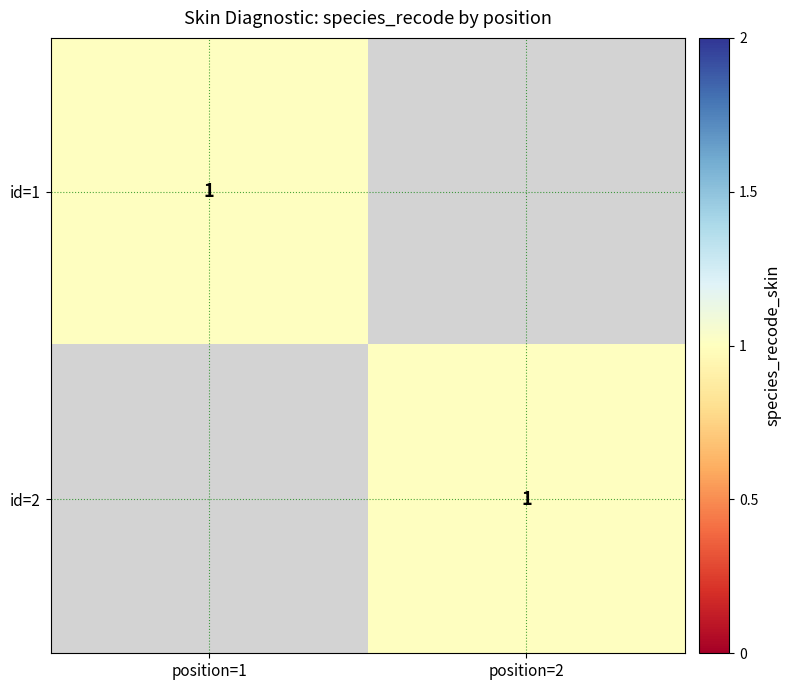

At 1, list the series in order from smallest to largest.

1, 2